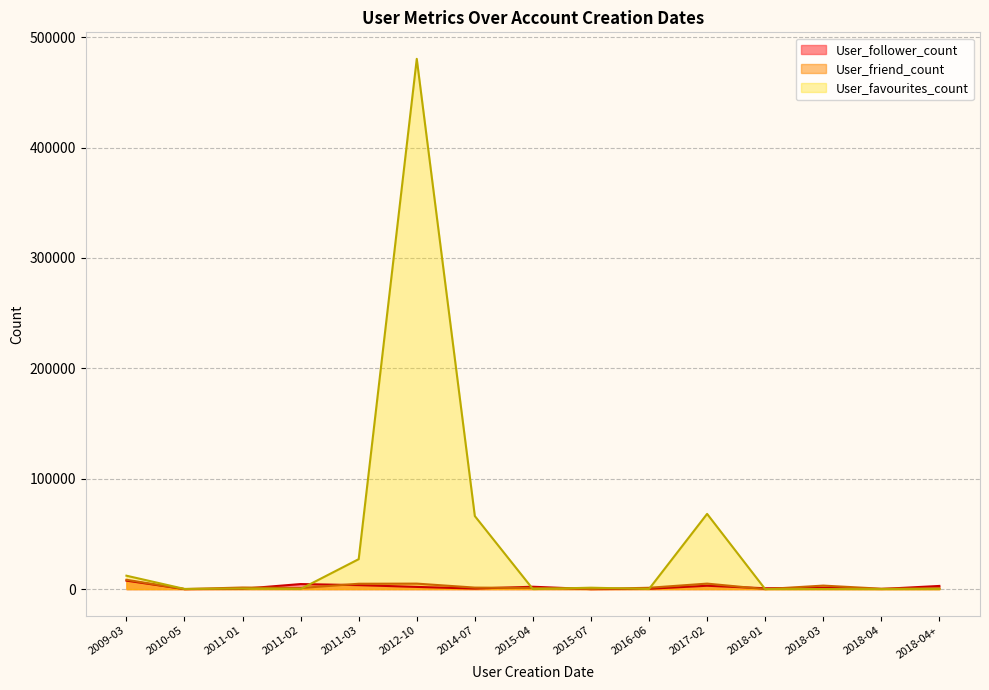

What is the total value across all series at 2011-01?

2266